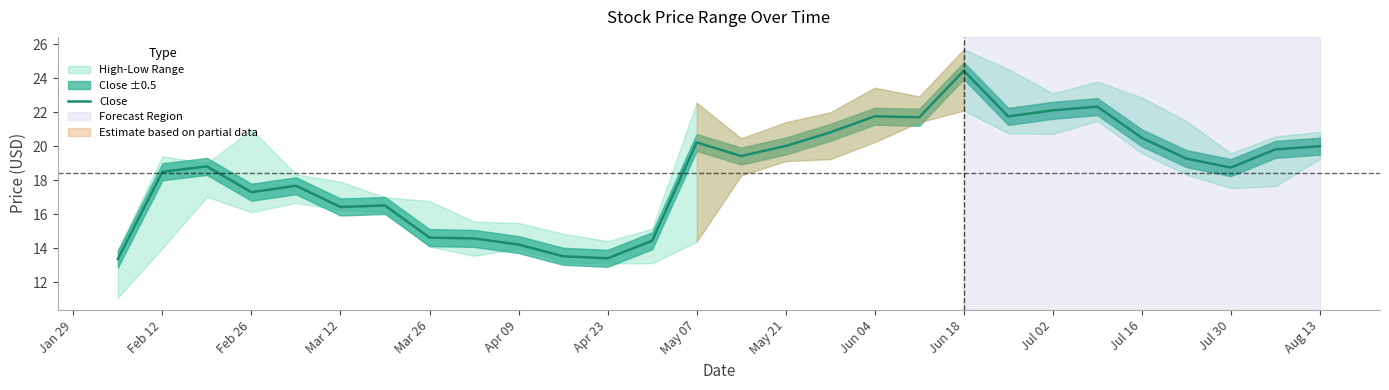

How many interior local valleys (lower than both neighbors) does the data have?

7